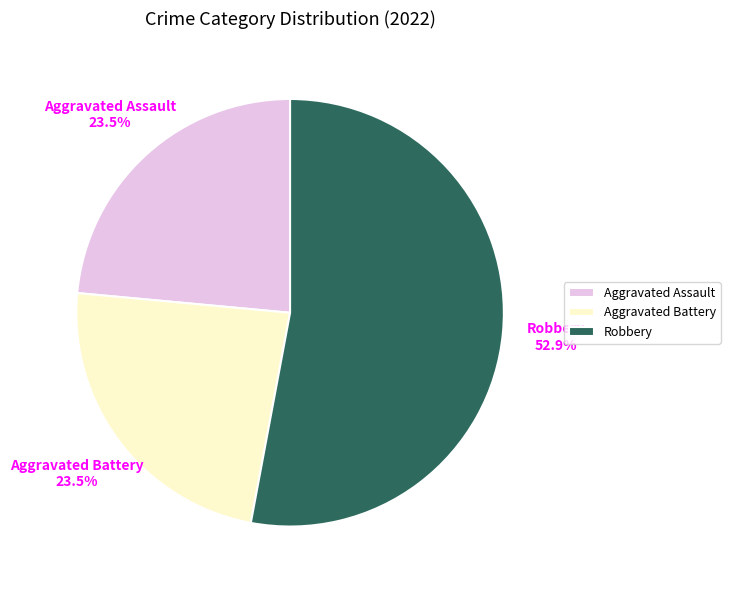

Which has a higher value, Robbery or Aggravated Assault?

Robbery